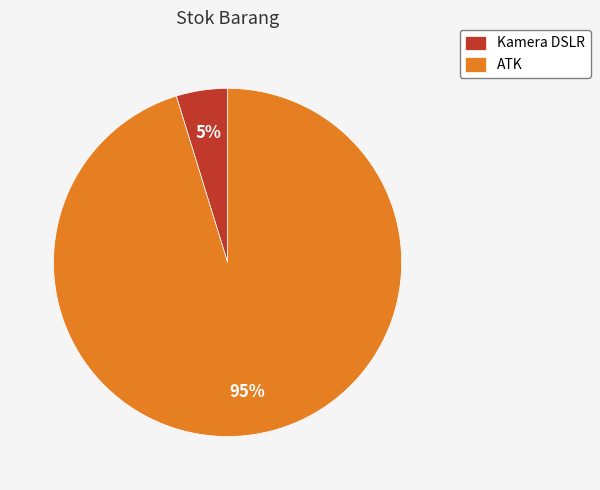

The Kamera DSLR slice represents 19% of the pie. True or false?

False